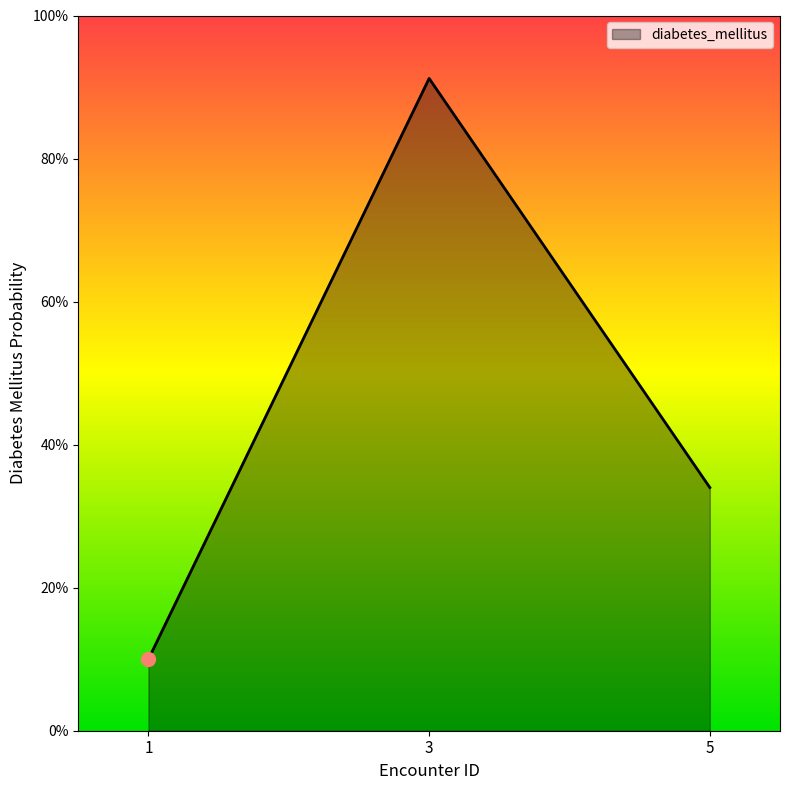

Which label corresponds to the largest value in the chart?

3